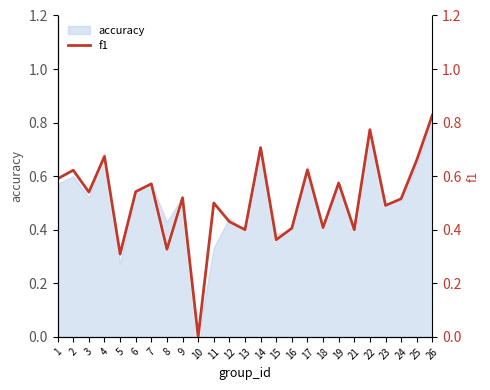

True or false: the data shows 0.3 at 24.

False